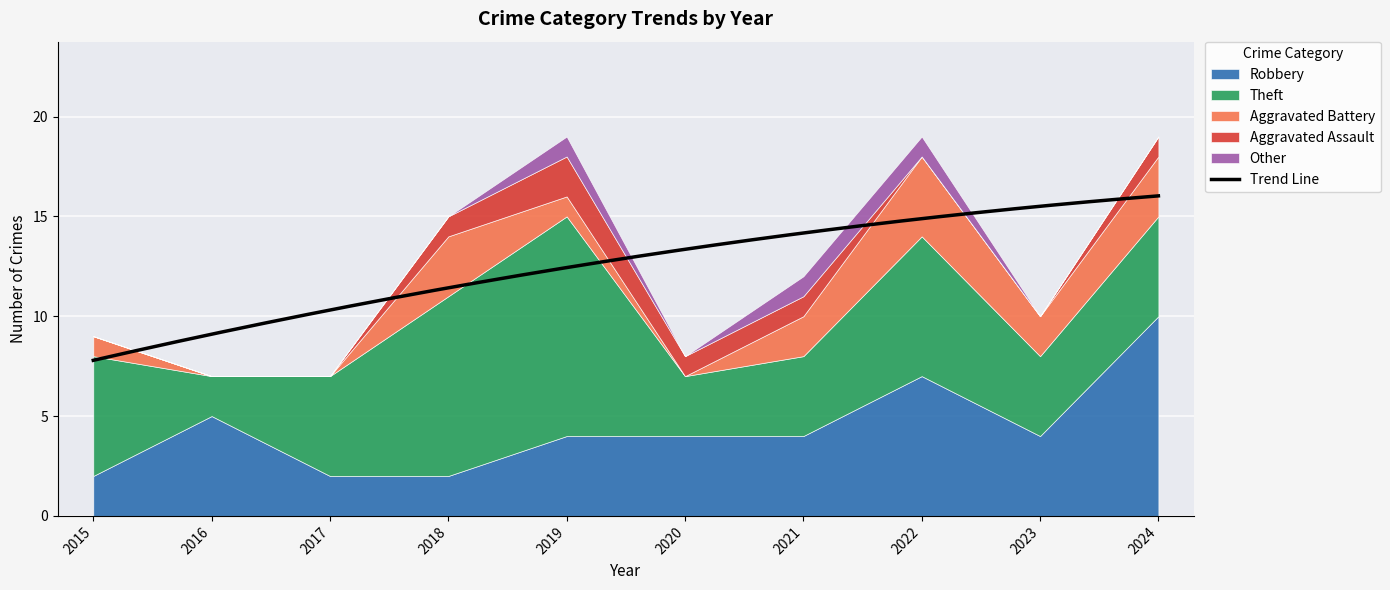

What is the total value across all series at 2024?

19